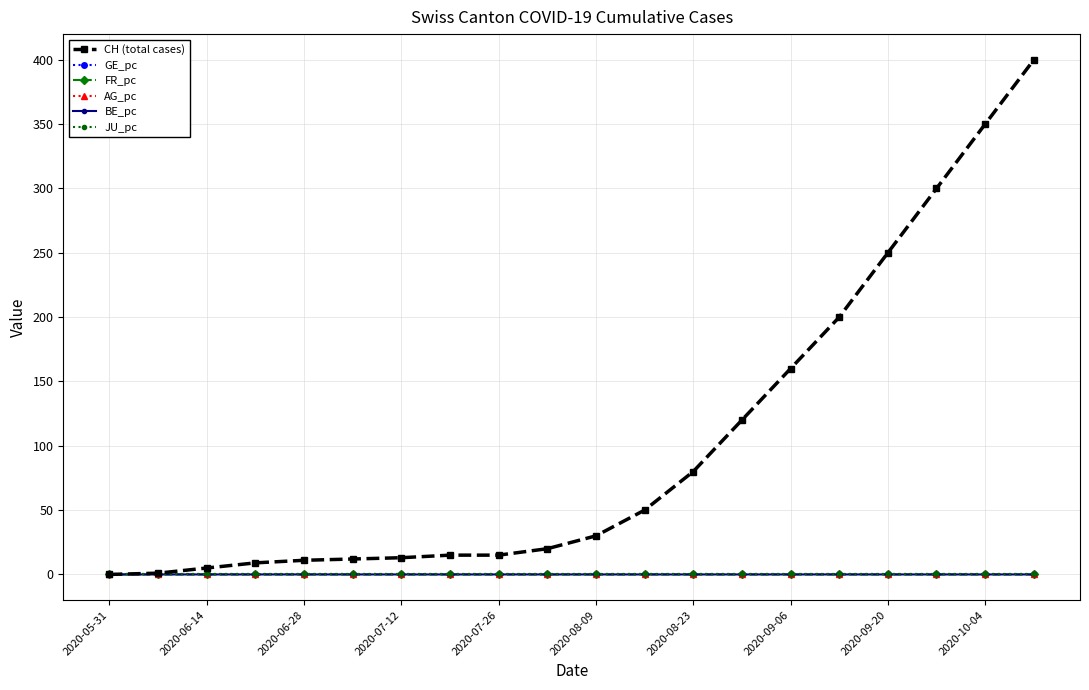

What is the greatest value displayed?

400.0